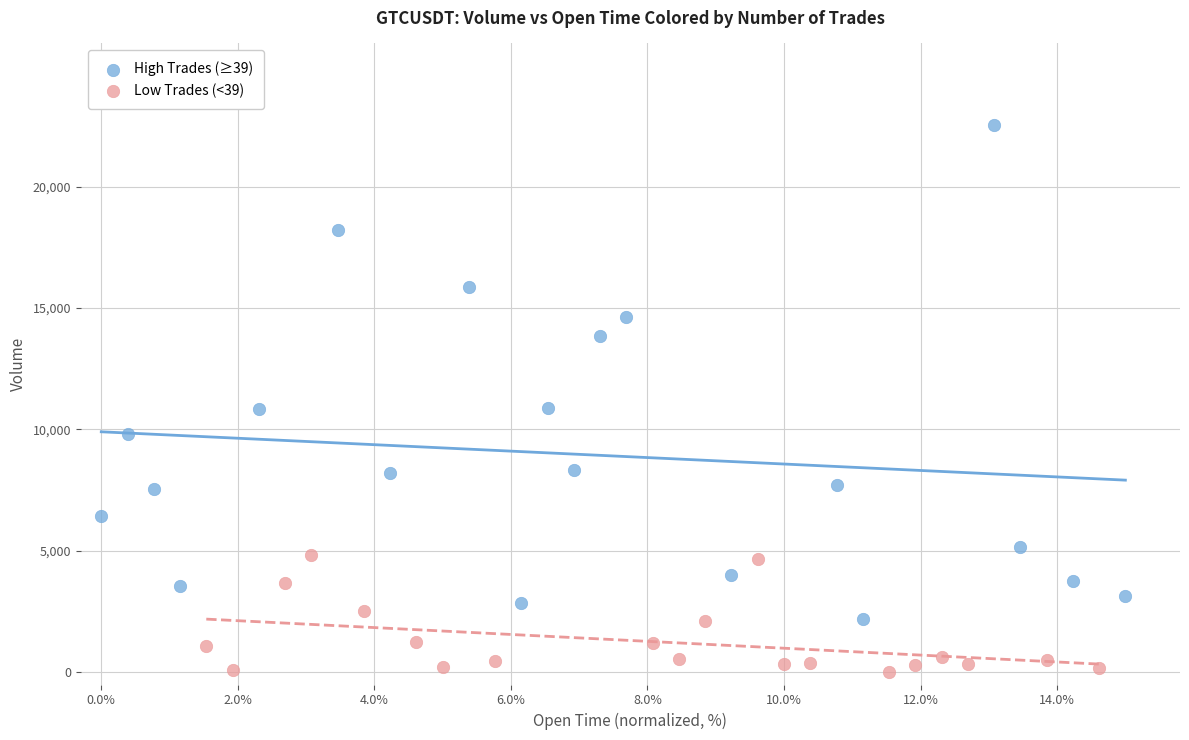

Which series reaches the minimum Y coordinate?

Low Trades (<39)